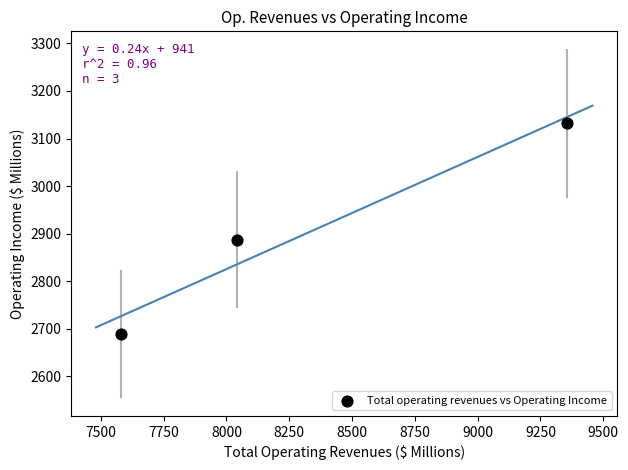

What is the average Y value?

2902.6